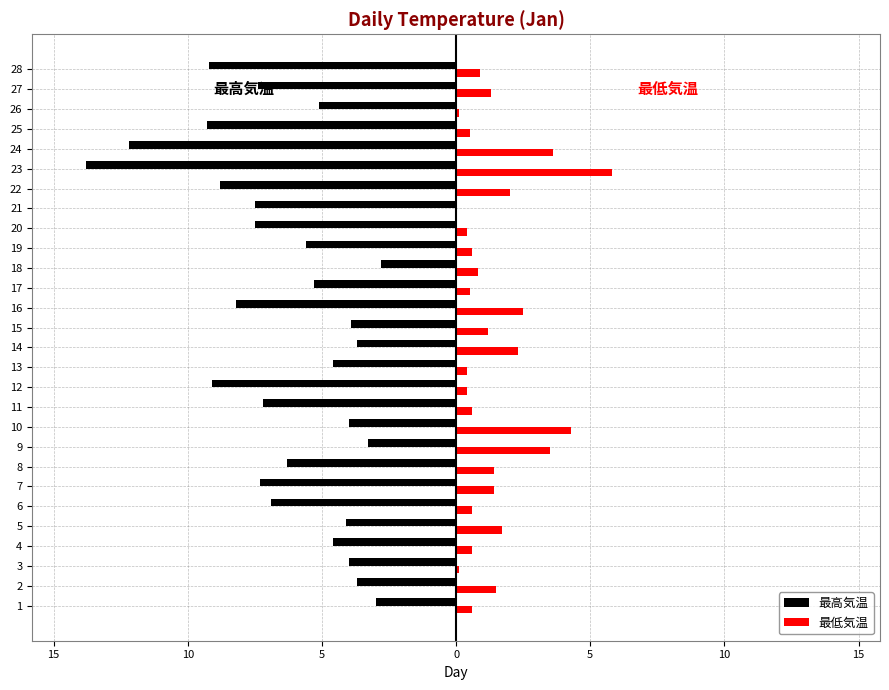

What are all the series names shown in the legend?

最高気温, 最低気温